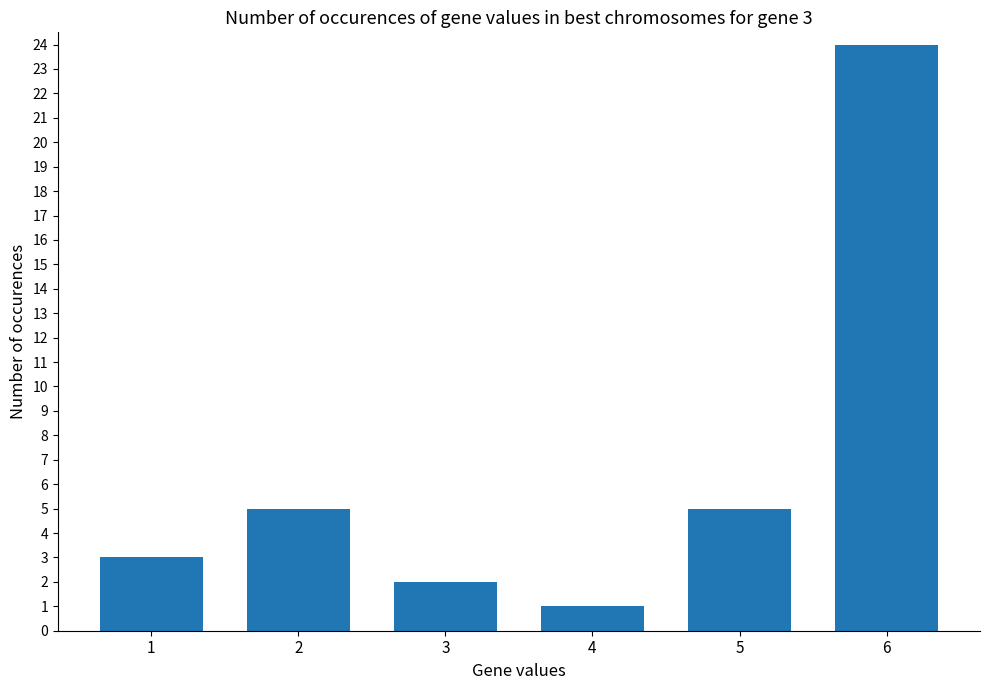

Which category has the highest value across all series?

6